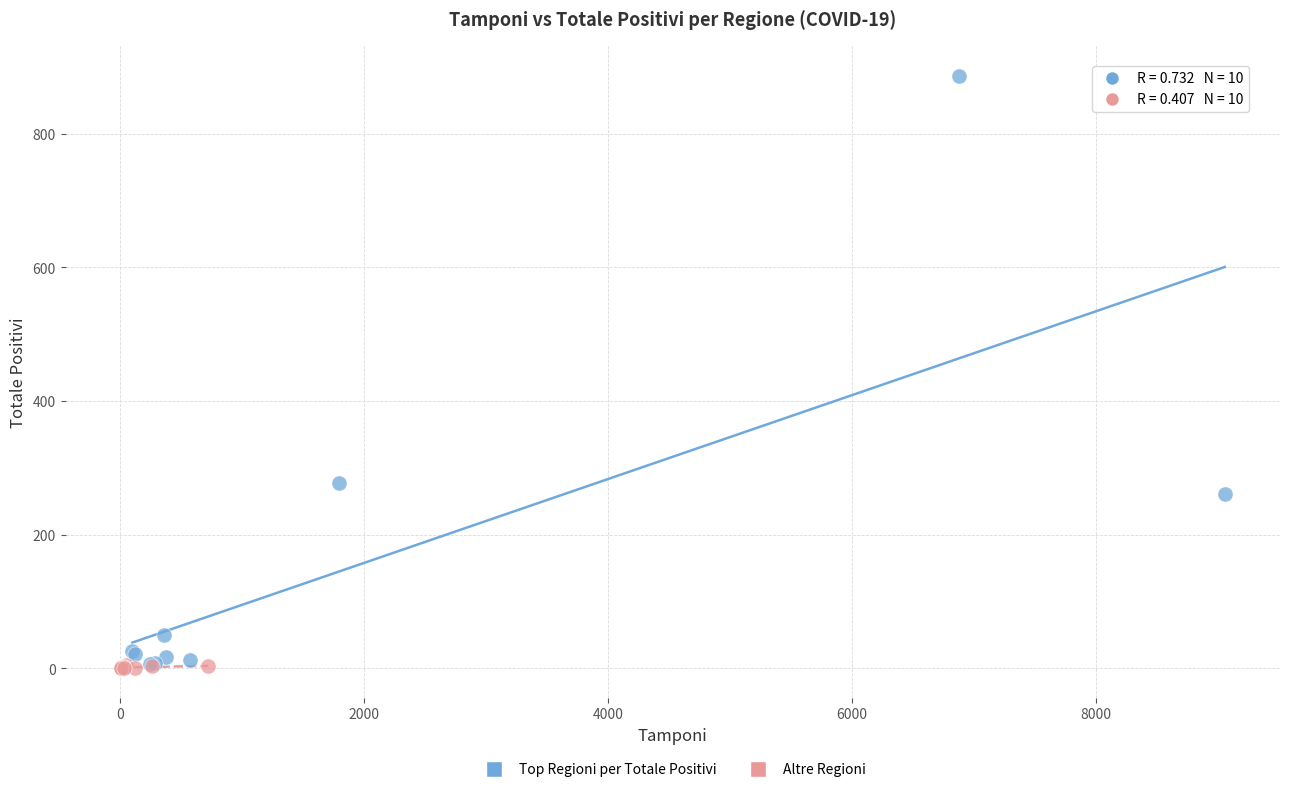

Which series has the widest spread of Y values?

Top Regioni per Totale Positivi